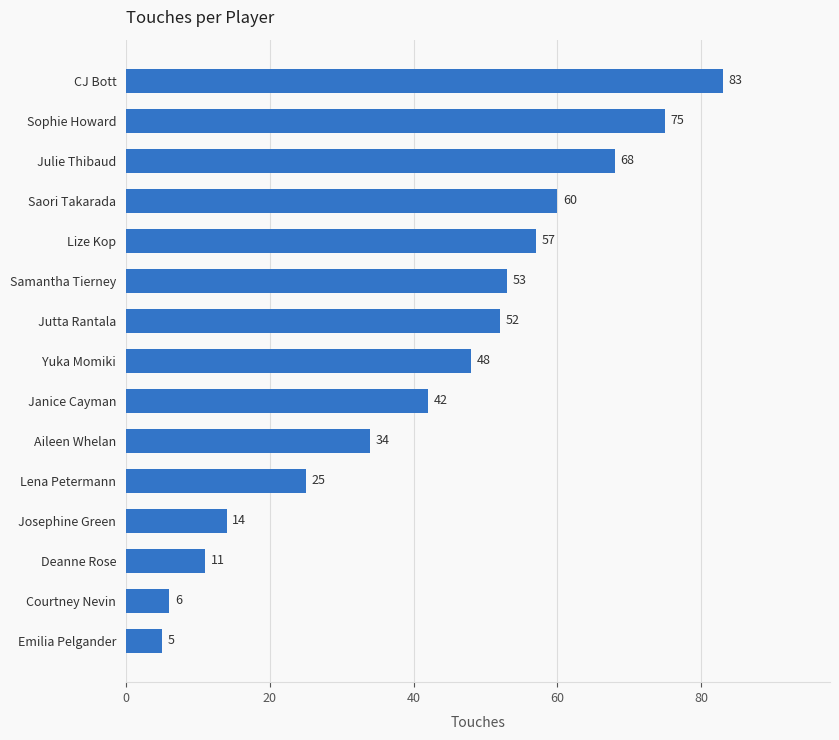

How many distinct data groups are displayed?

1